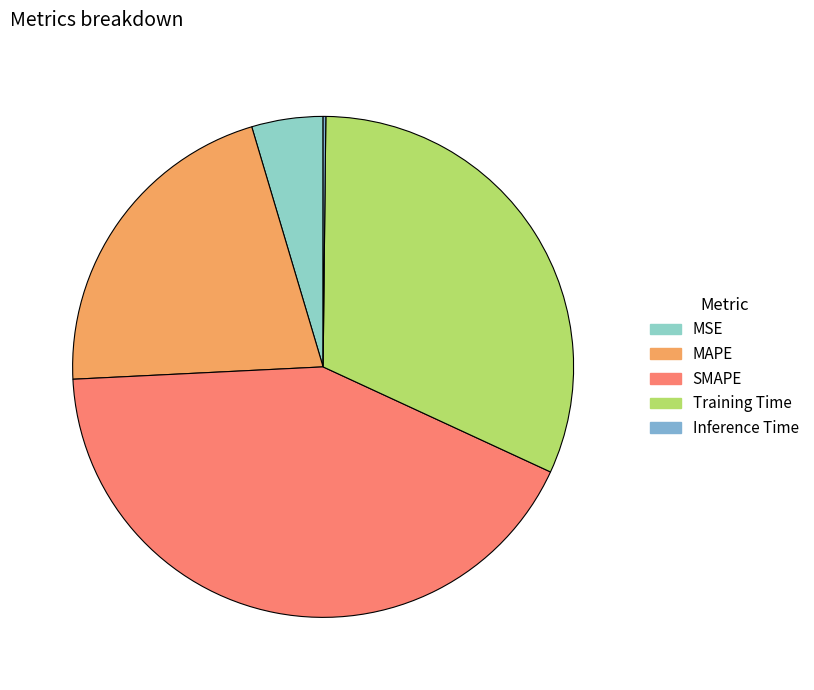

What portion of the pie excludes Inference Time?

99.8%